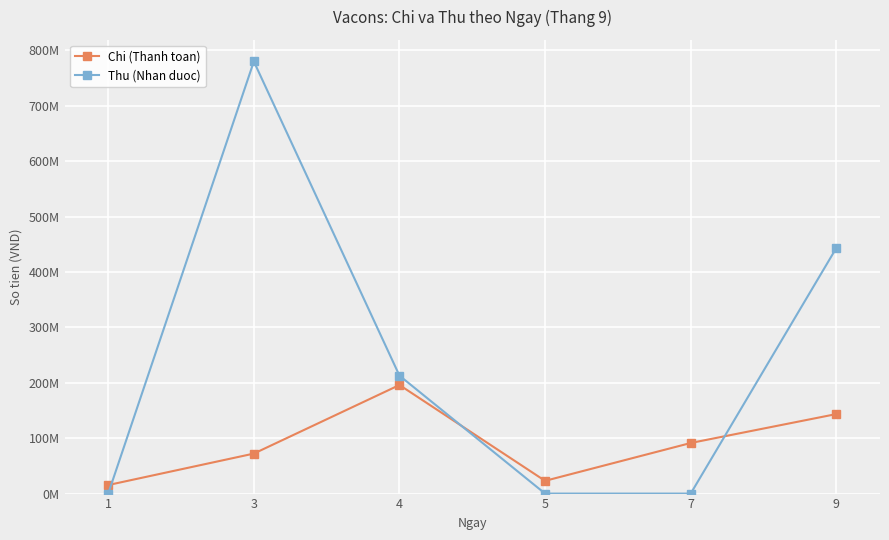

Is this an area chart (filled region under the line)?

No